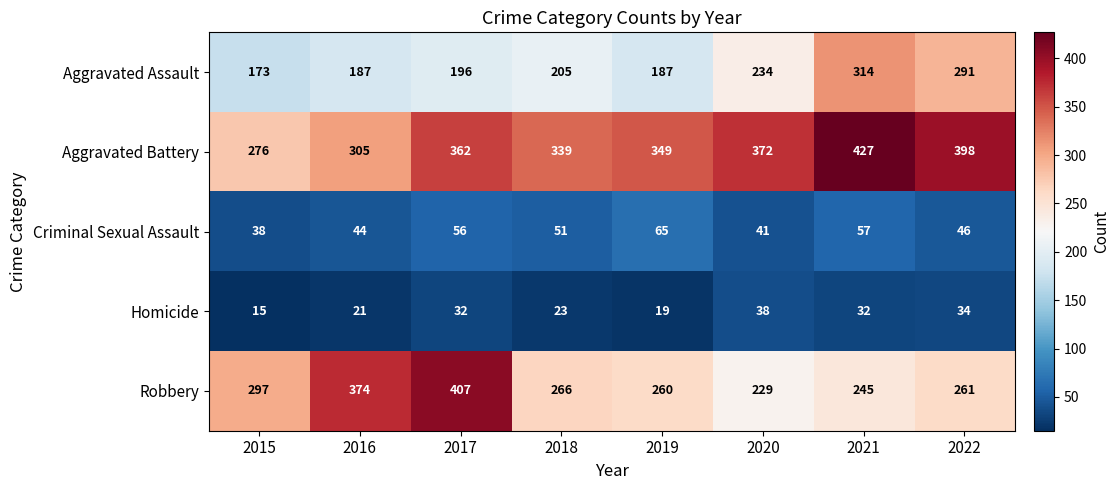

Which series changed the most between 2016 and 2021?

Robbery